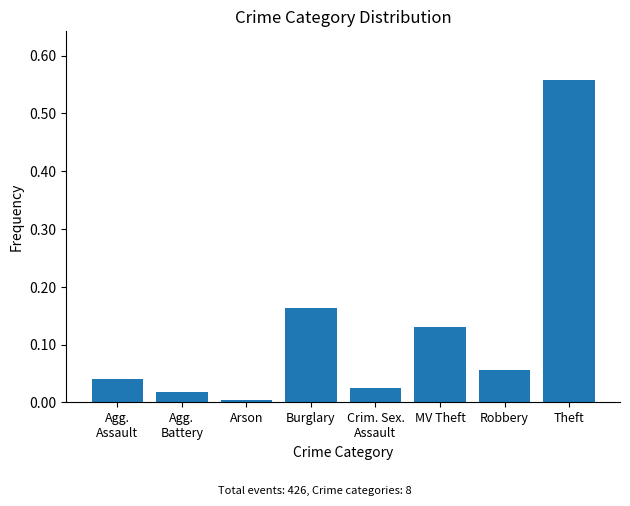

Rank the categories by value from highest to lowest.

Theft, Burglary, MV Theft, Robbery, Agg.
Assault, Crim. Sex.
Assault, Agg.
Battery, Arson